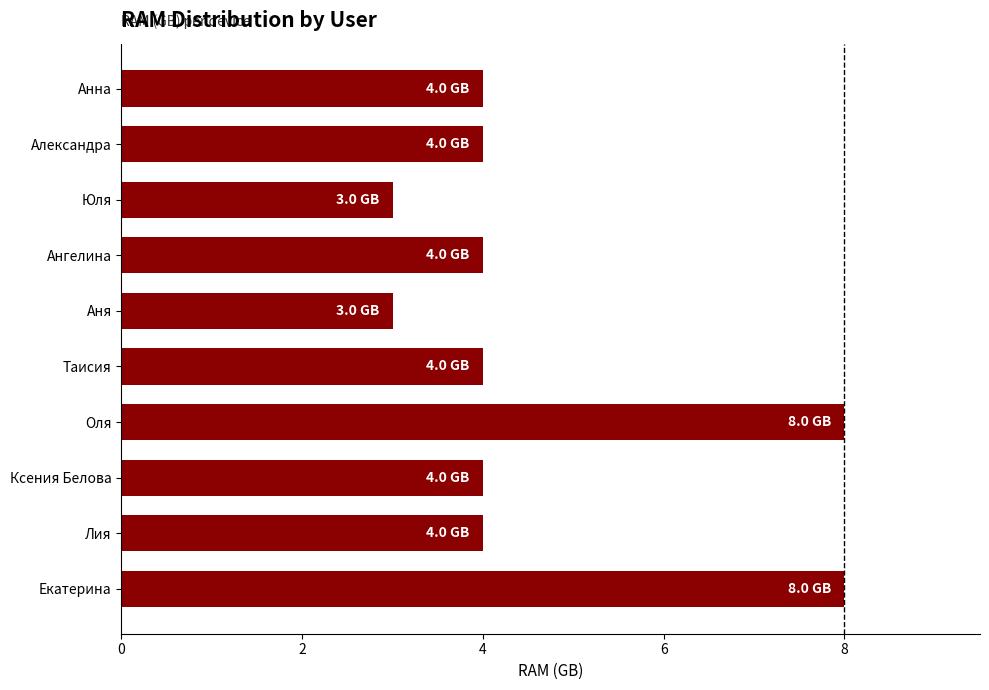

What is the sum of all values?

46